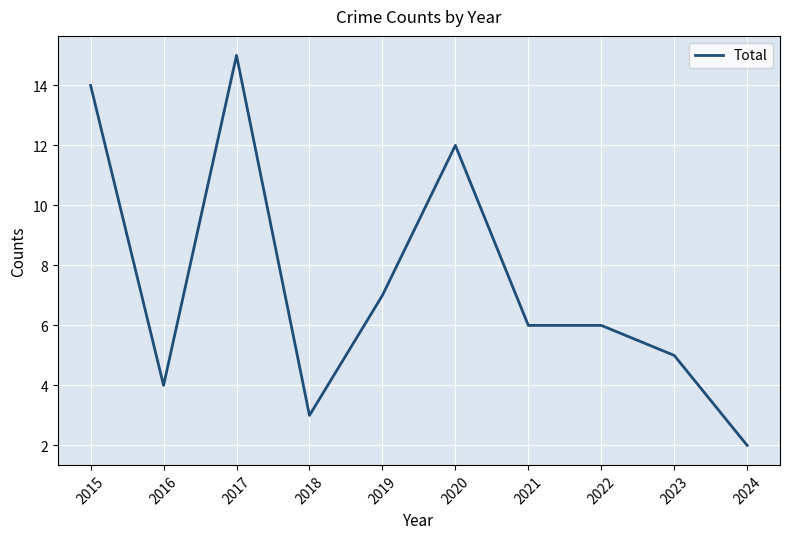

At which label does the data first exceed 6?

2015